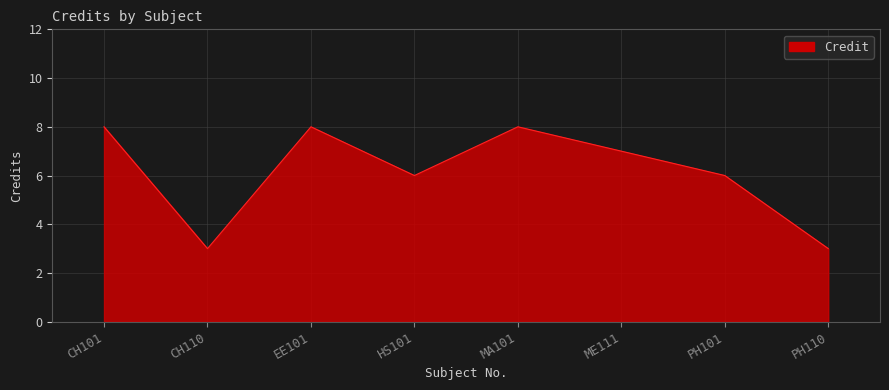

Reading left to right, transcribe all the data shown in this chart.

8	3	8	6	8	7	6	3